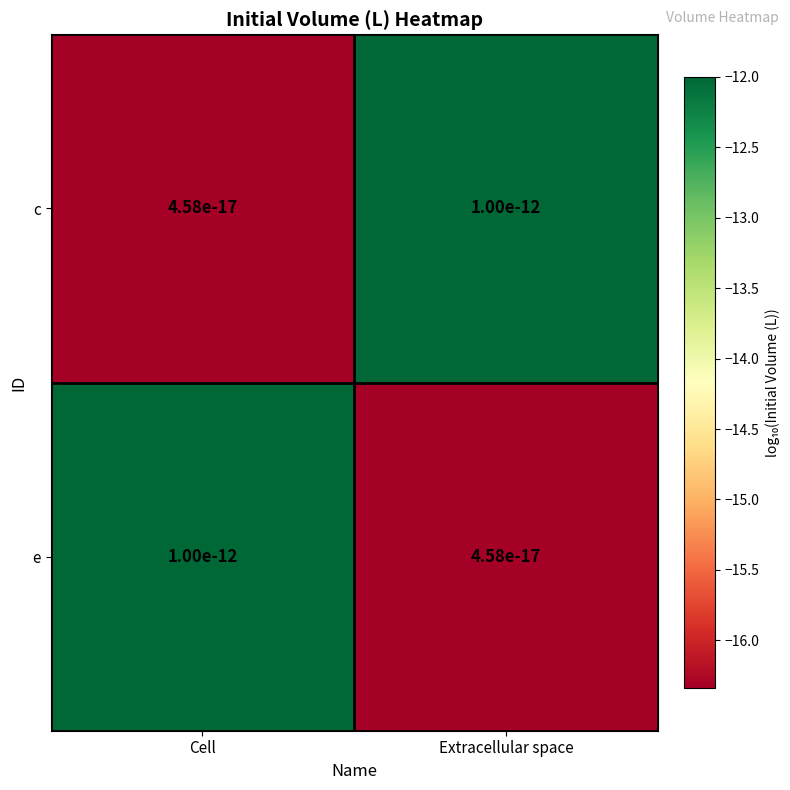

Which has a higher value, Extracellular space or Cell?

Extracellular space